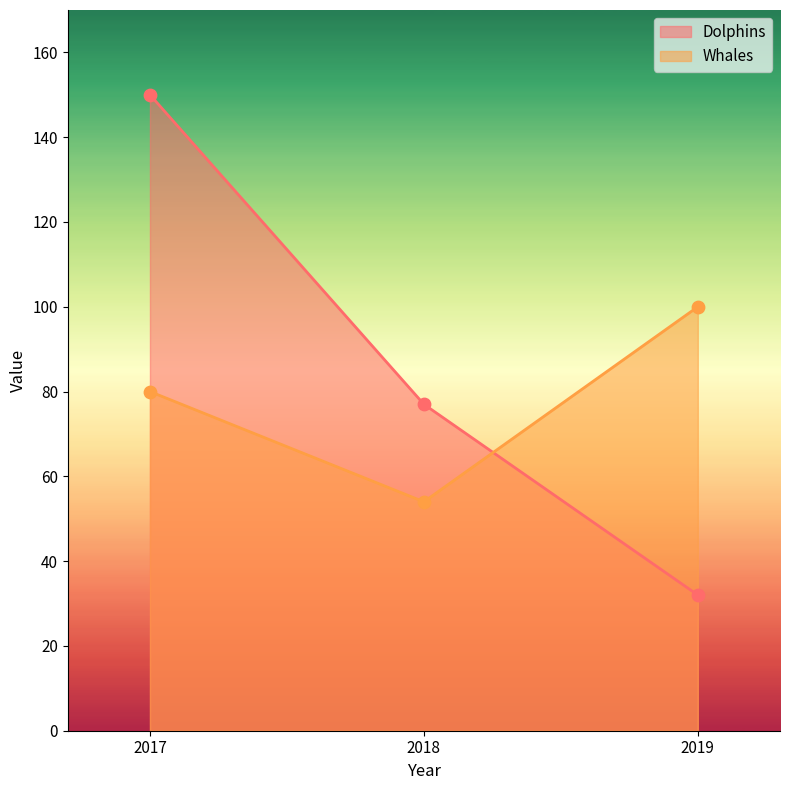

Is the value of Whales at 2019 greater than the value of Dolphins at 2019?

Yes